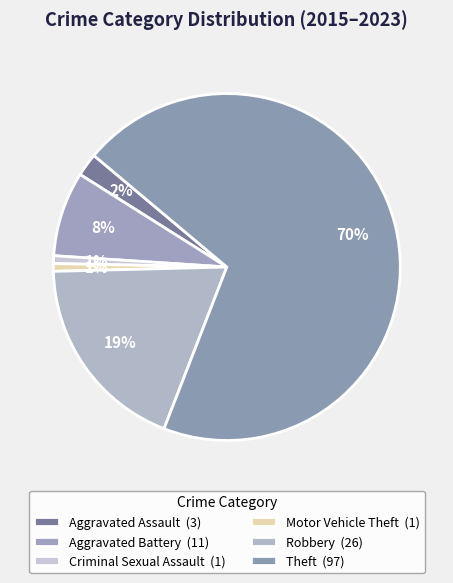

Which category has the biggest portion of the pie?

Theft